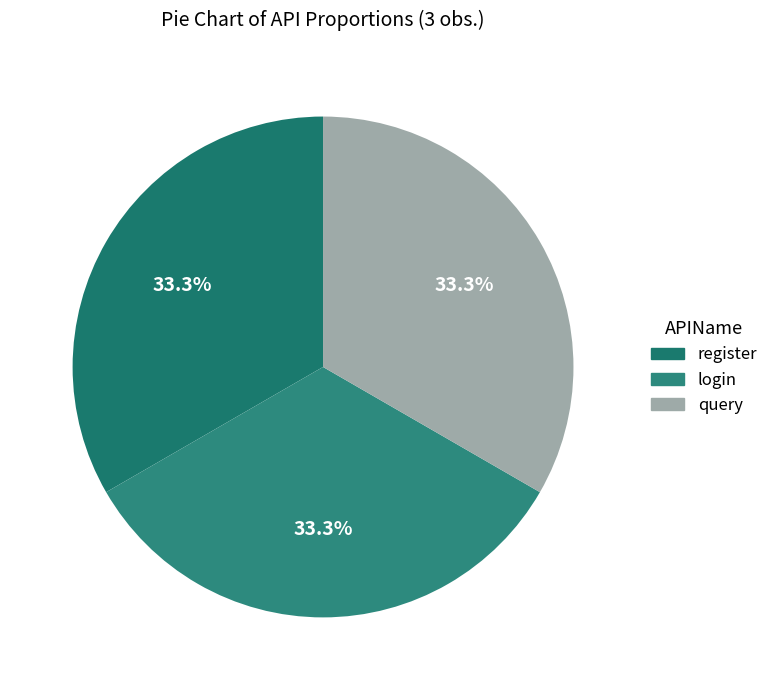

Which slice is the smallest?

register